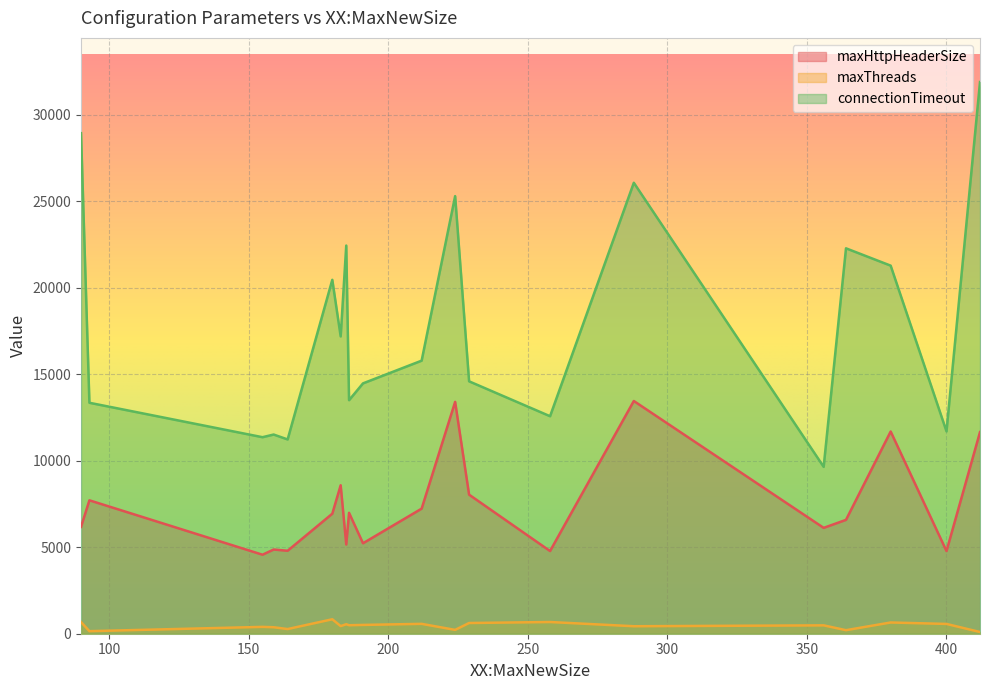

Between 288 and 356, which series saw the biggest shift?

connectionTimeout